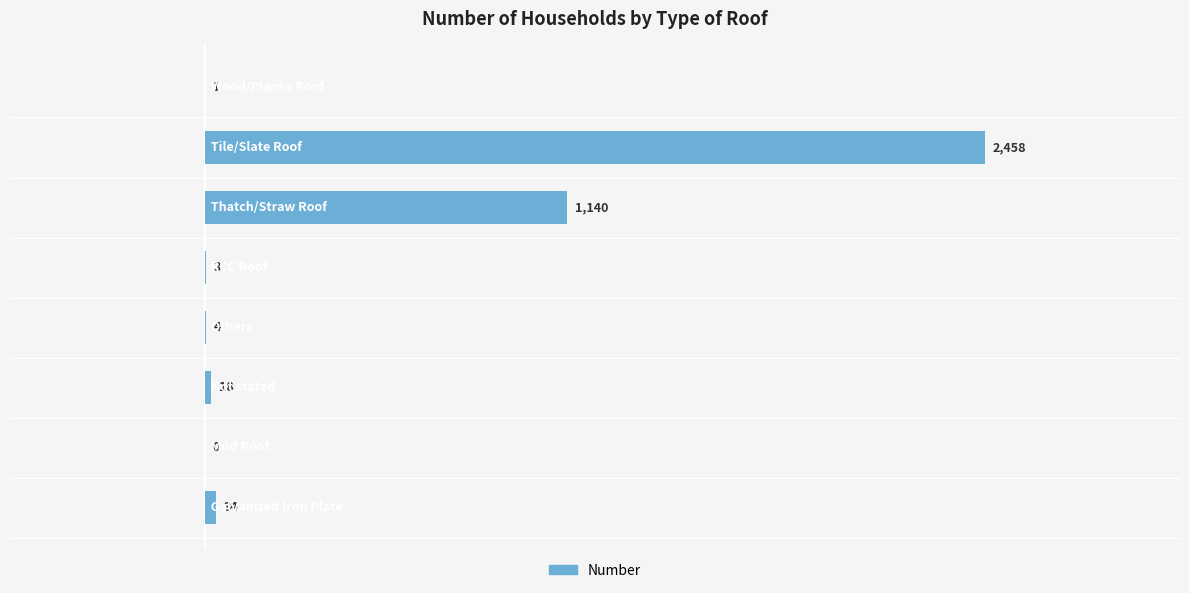

Count the number of data series in this chart.

1